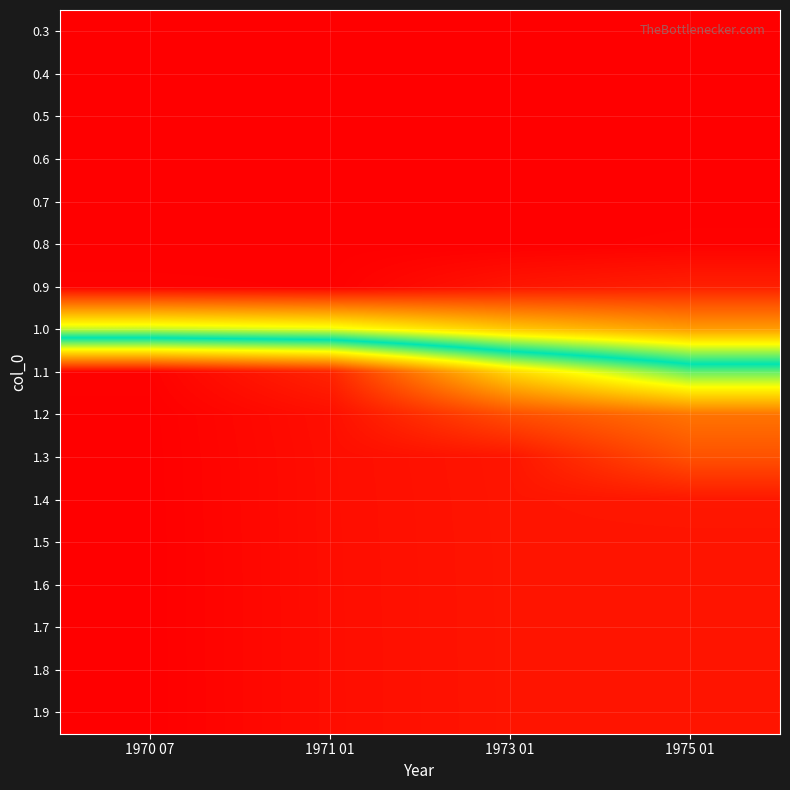

At how many categories does at least one series exceed 0?

4